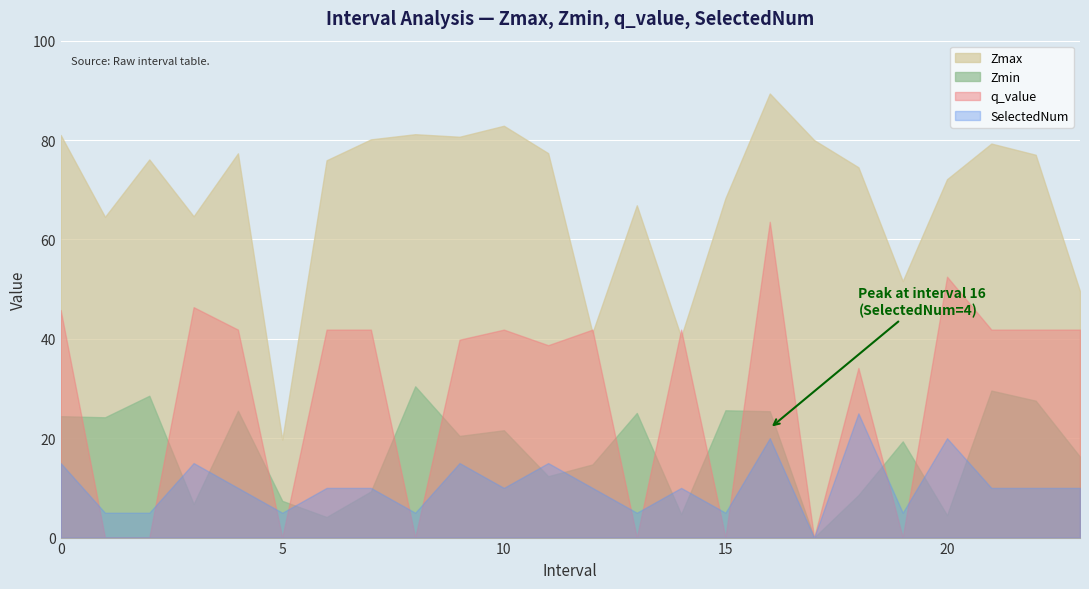

Is the value of q_value at 0 greater than the value of Zmin at 10?

Yes